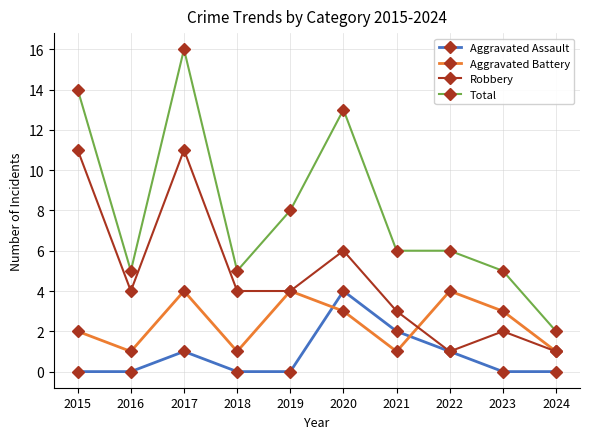

Where is the first local minimum for Aggravated Battery?

2016